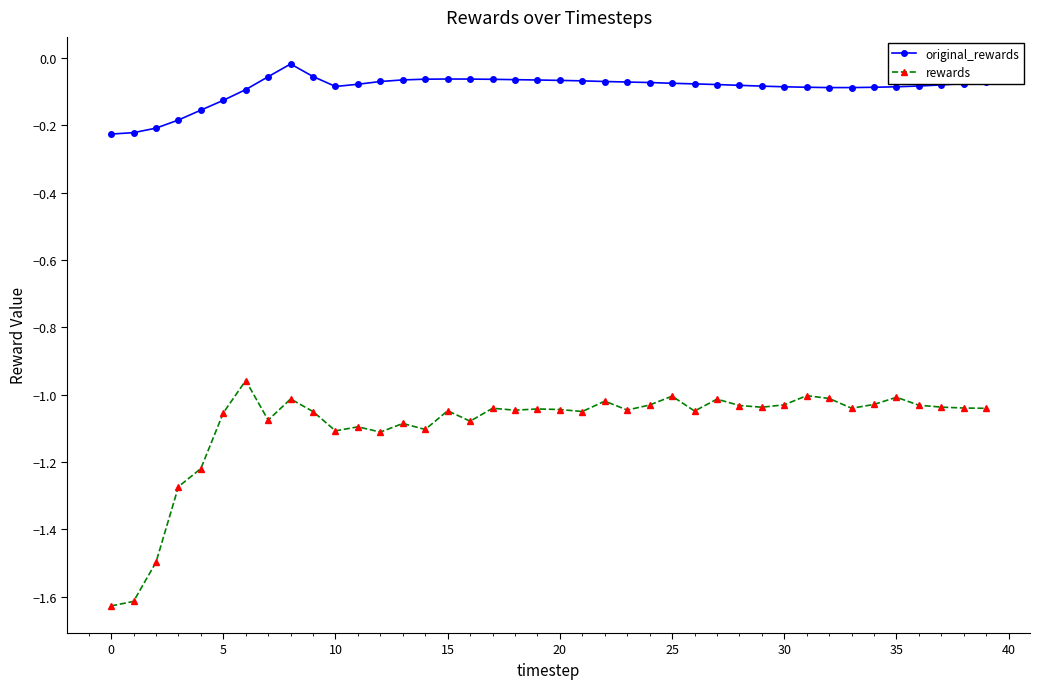

True or false: rewards and original_rewards cross at least once.

False